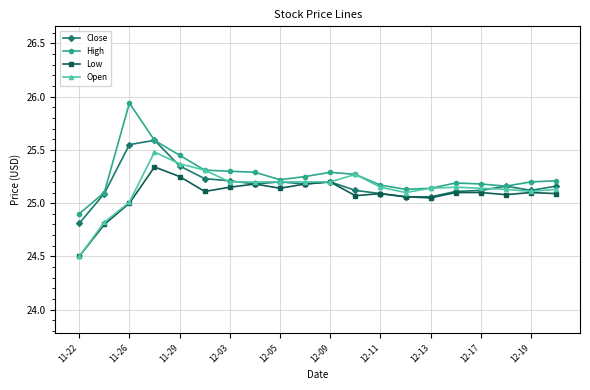

At how many categories does at least one series exceed 24?

20